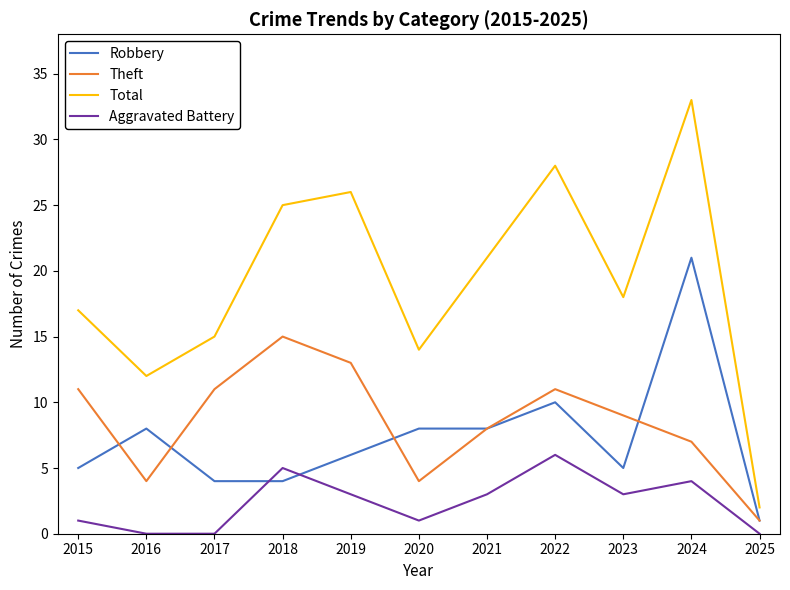

Is this an area chart (filled region under the line)?

No